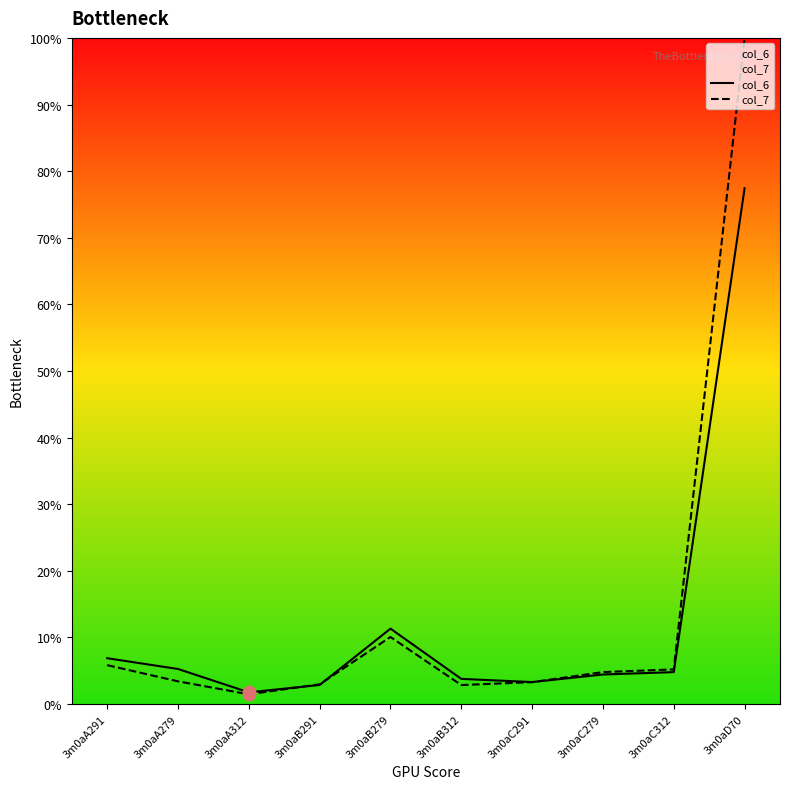

At how many categories does at least one series exceed 44?

1